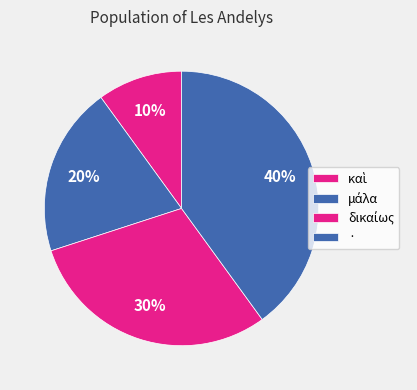

To the nearest percent, what is the difference between the μάλα and καὶ slice percentages?

10%